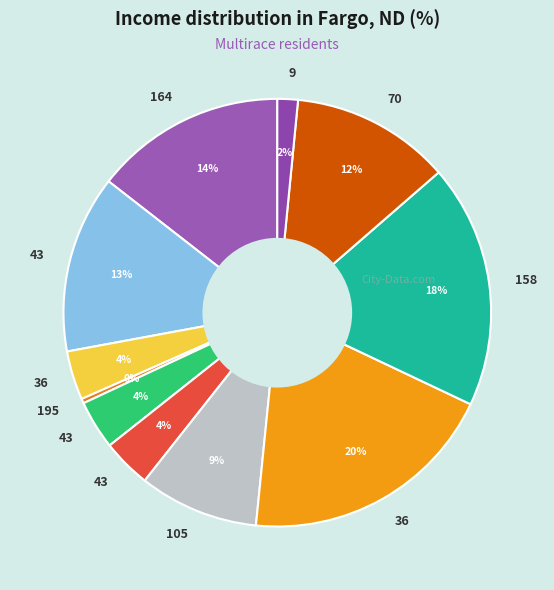

How many slices are in this pie chart?

11